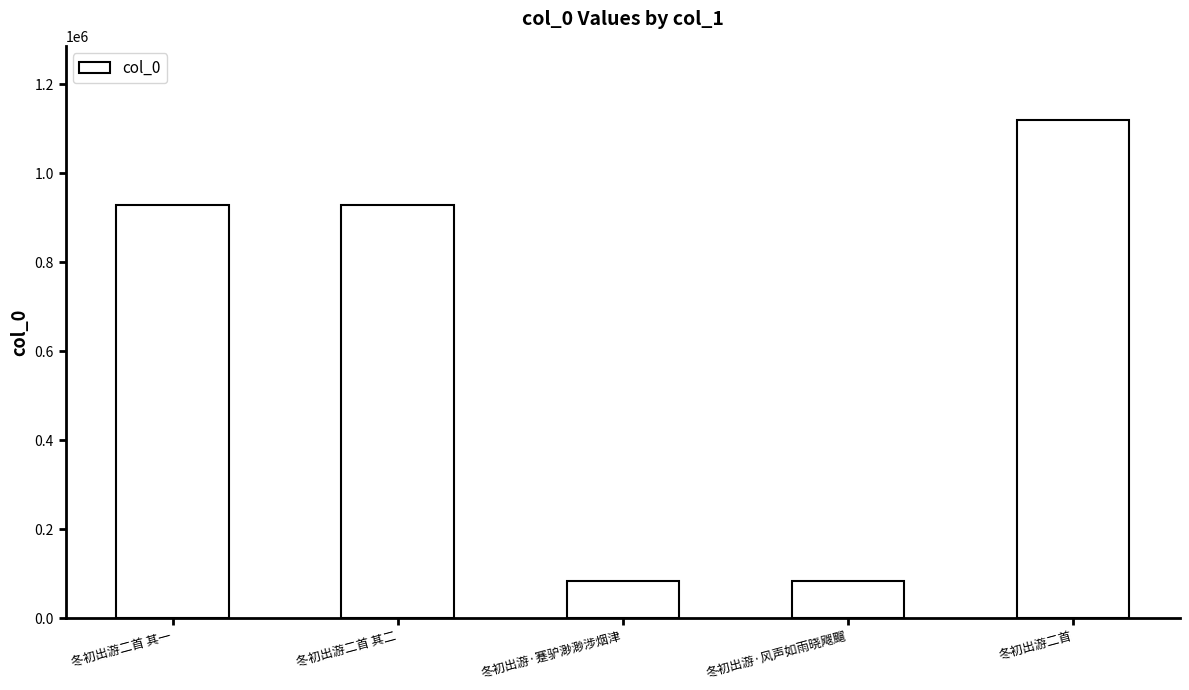

What is the sum of the values at 冬初出游·风声如雨晓飕飀 and 冬初出游·蹇驴渺渺涉烟津?

168971